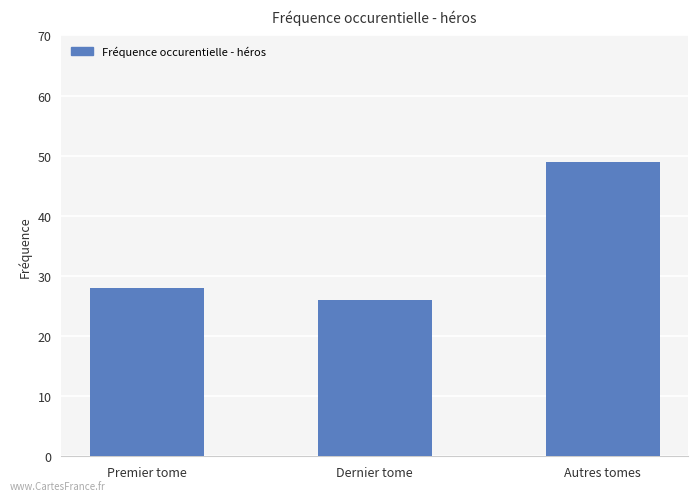

What is the minimum value shown in the chart?

26